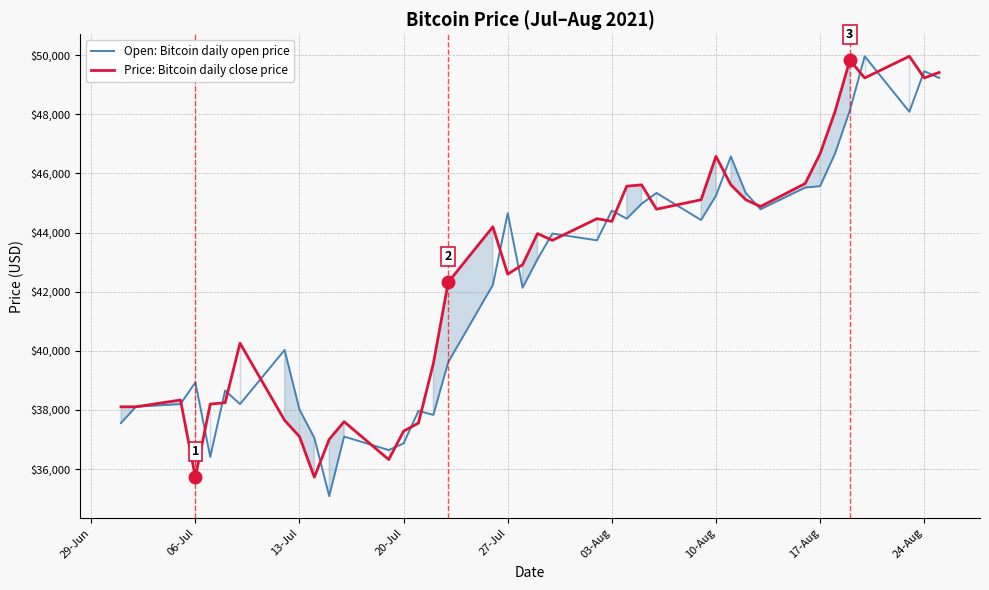

The value of Price: Bitcoin daily close price at 13-Jul is 37096.5. True or false?

True